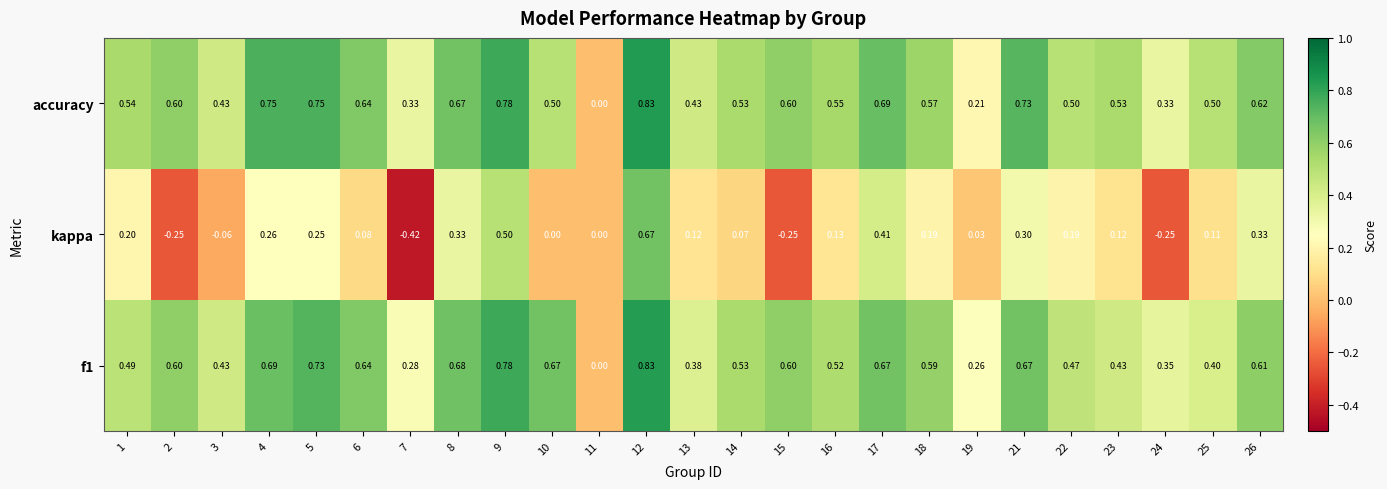

Is the value of kappa at 2 greater than the value of f1 at 6?

No